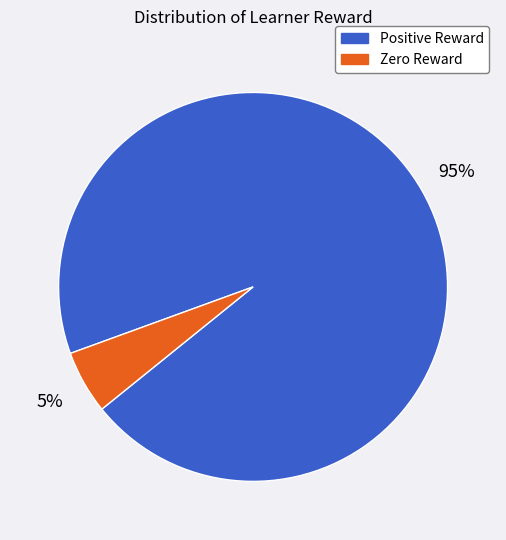

Is there any slice that represents more than half of the pie?

Yes